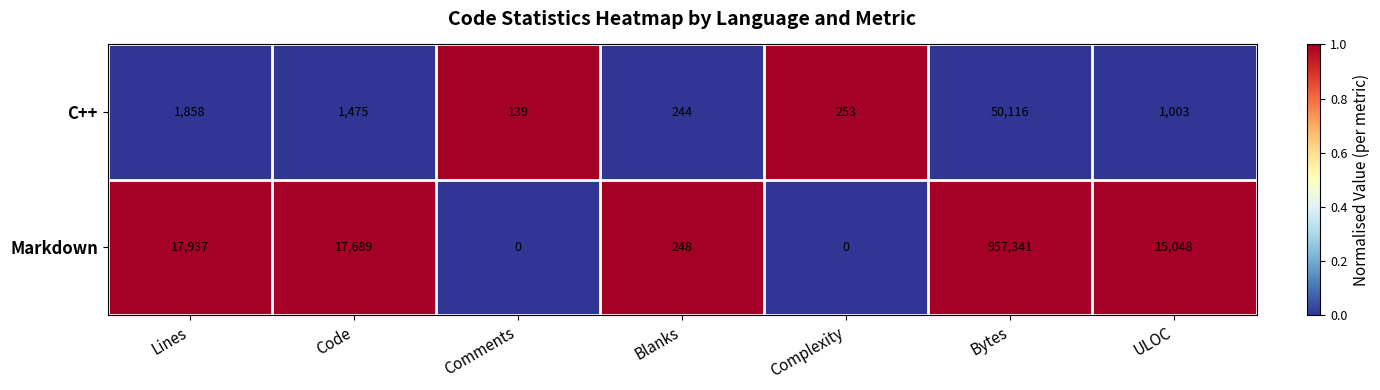

Is it true that C++ equals 50116 at Bytes?

True